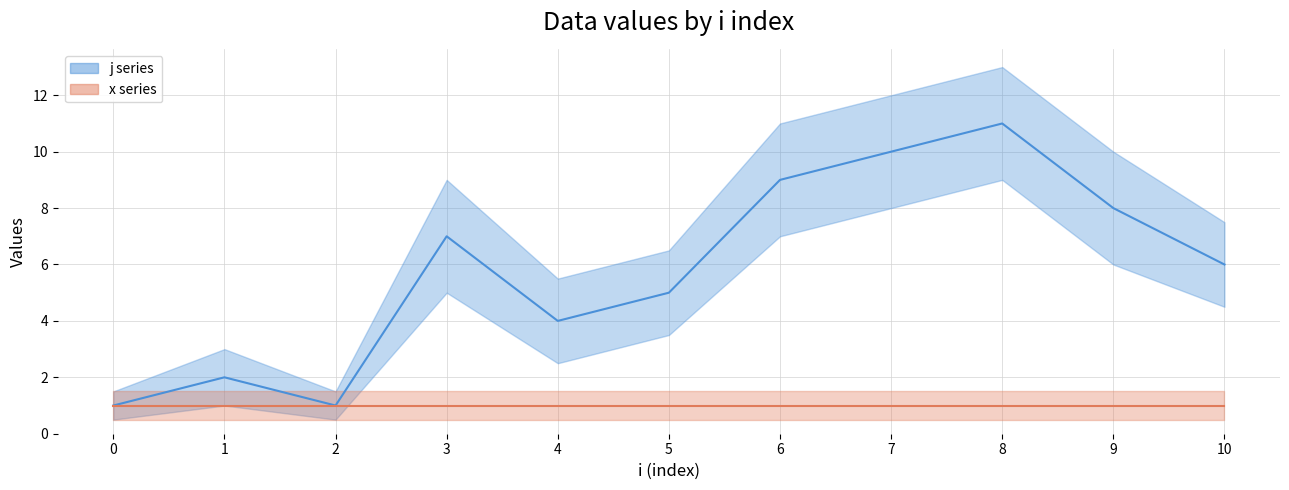

At 6, list the series in order from largest to smallest.

j series, x series